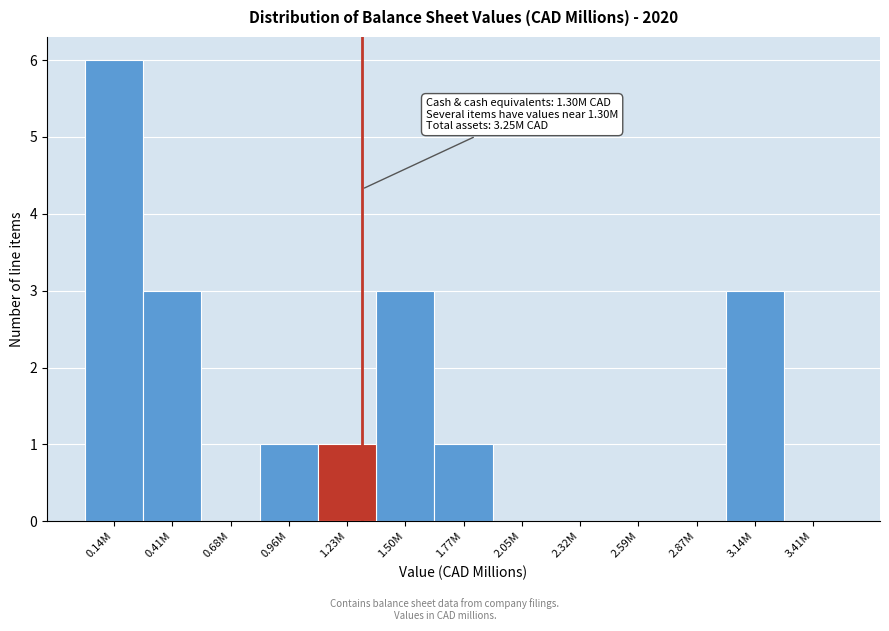

Reading left to right, transcribe all the data shown in this chart.

0.14M=6	0.41M=3	0.68M=0	0.96M=1	1.23M=1	1.50M=3	1.77M=1	2.05M=0	2.32M=0	2.59M=0	2.87M=0	3.14M=3	3.41M=0